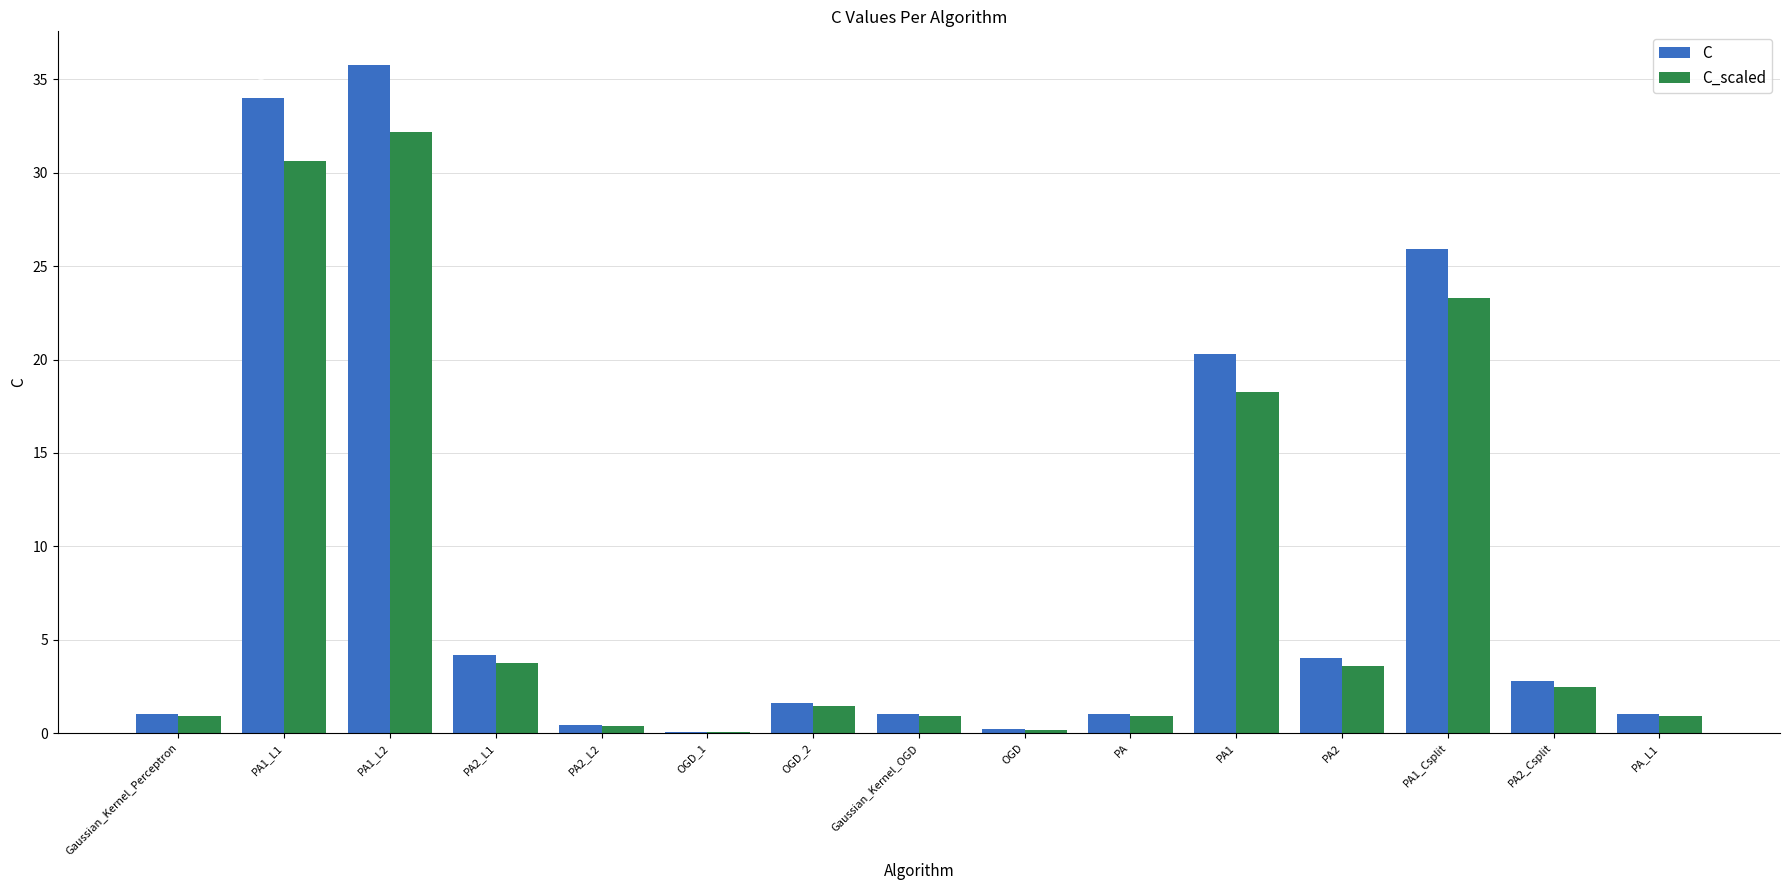

Between PA1 and OGD_1, which is larger?

PA1